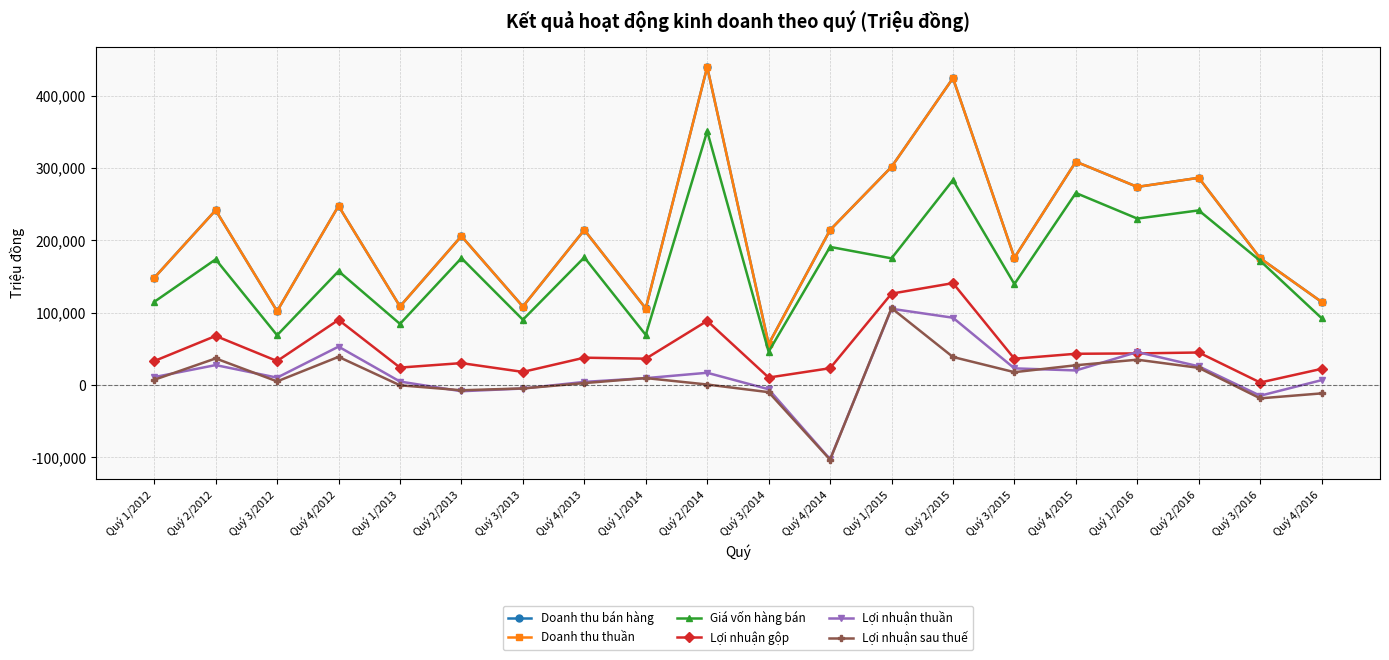

Where is the first local minimum for Lợi nhuận gộp?

Quý 3/2012